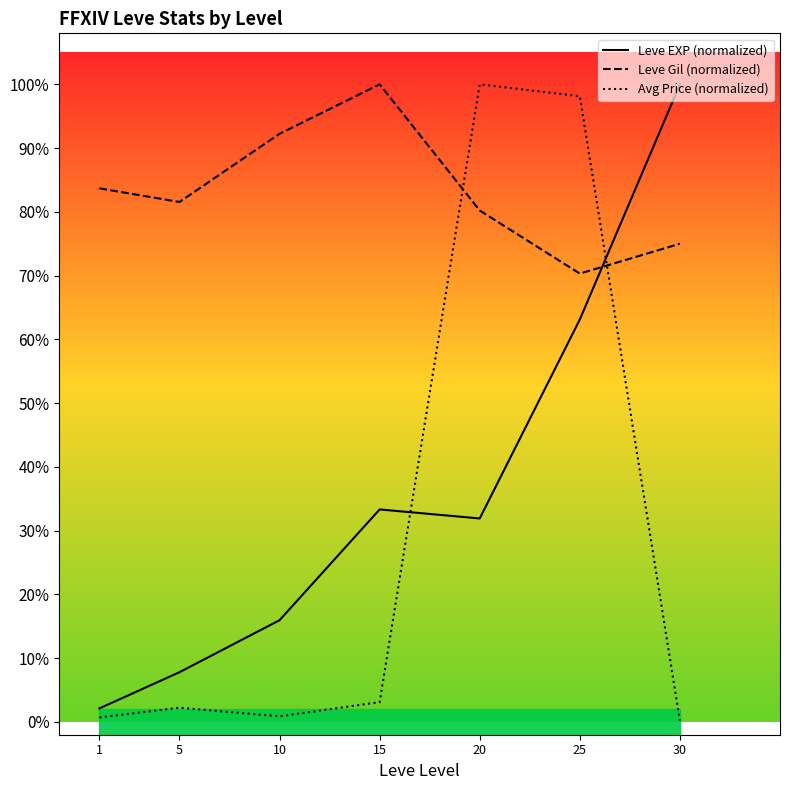

The Leve Gil (normalized) series shows 1.1 at 25. True or false?

False